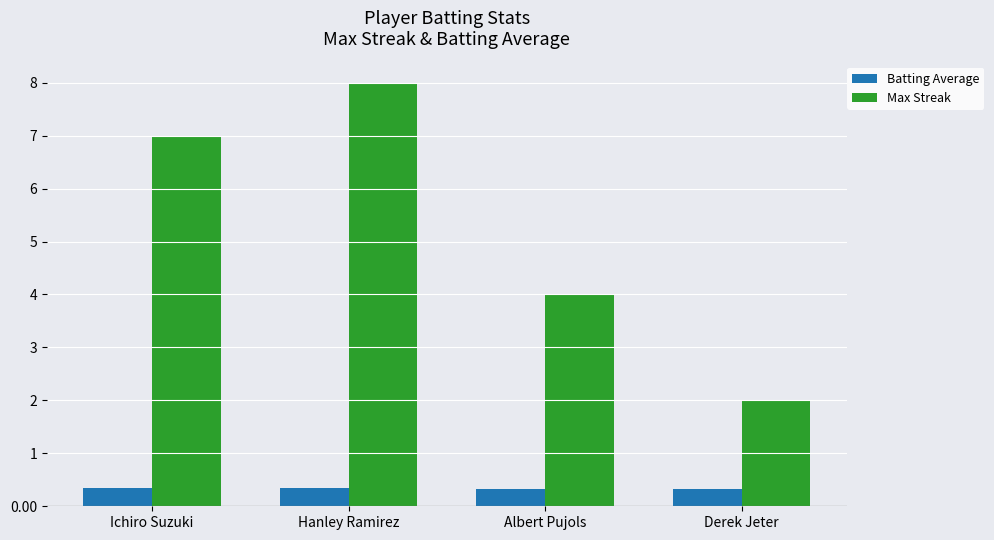

Read the Max Streak value at Albert Pujols.

4.0